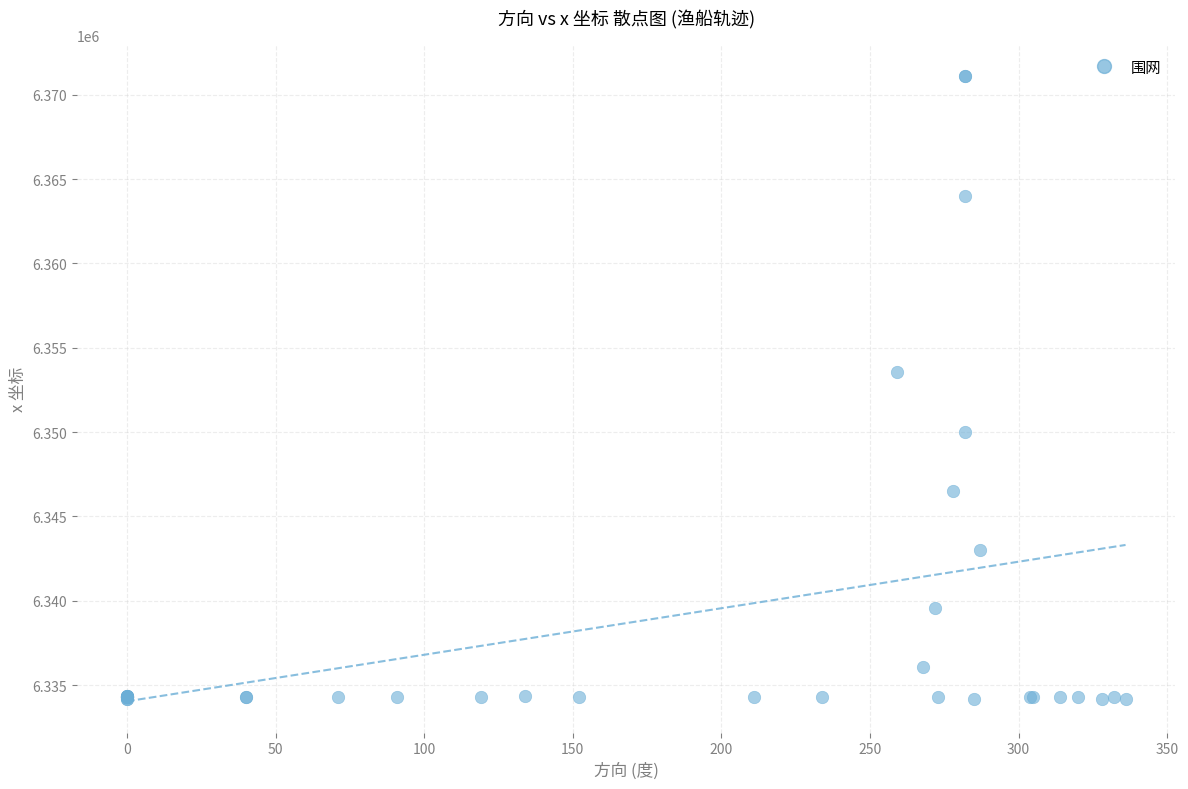

What Y value in the scatter plot is closest to 6352642?

6353588.9